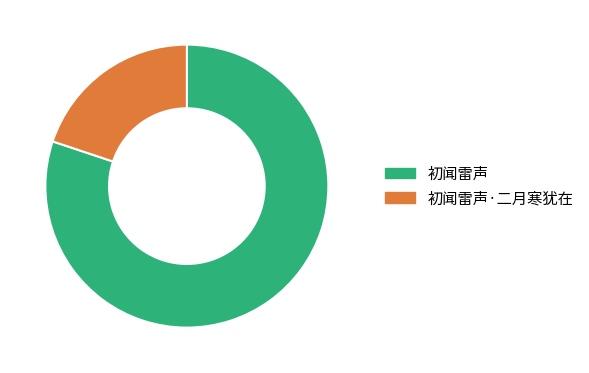

Which has a higher value, 初闻雷声·二月寒犹在 or 初闻雷声?

初闻雷声